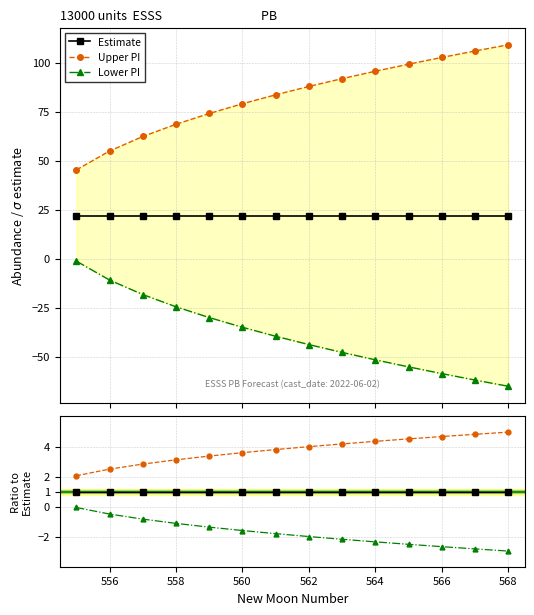

True or false: Lower PI and Estimate cross at least once.

False